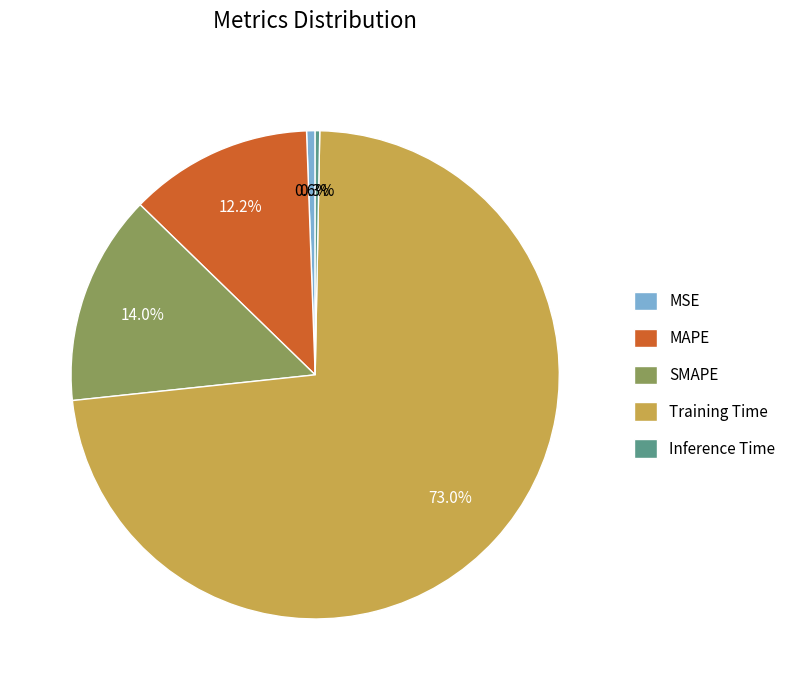

Count the number of slices in the pie.

5